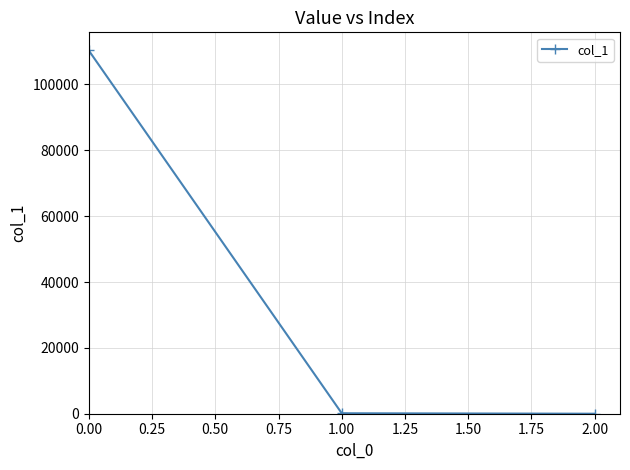

What is the average value?

36814.8